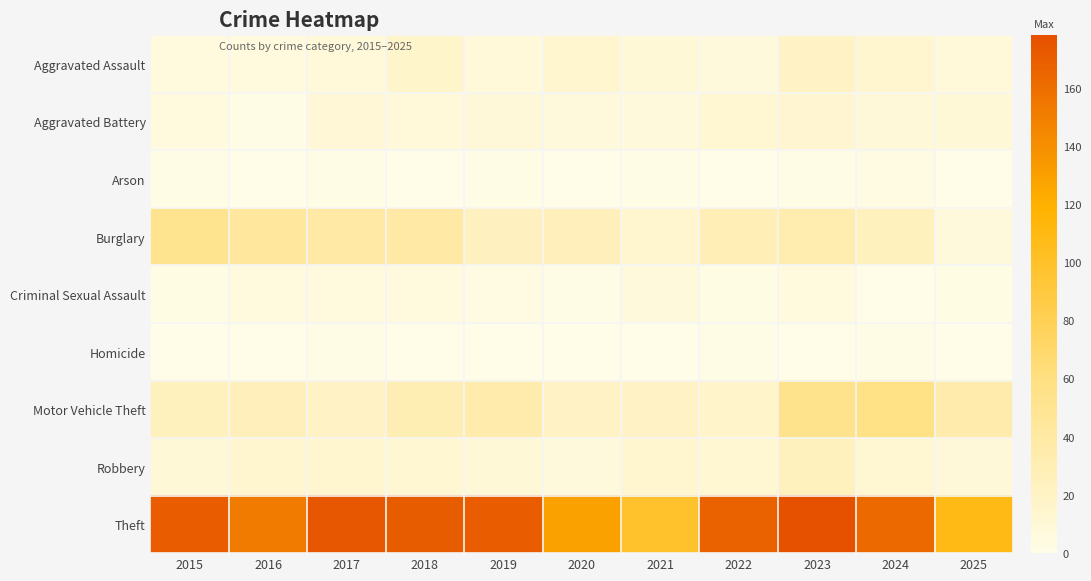

At 2016, list the series in order from smallest to largest.

Arson, Homicide, Aggravated Battery, Criminal Sexual Assault, Aggravated Assault, Robbery, Motor Vehicle Theft, Burglary, Theft